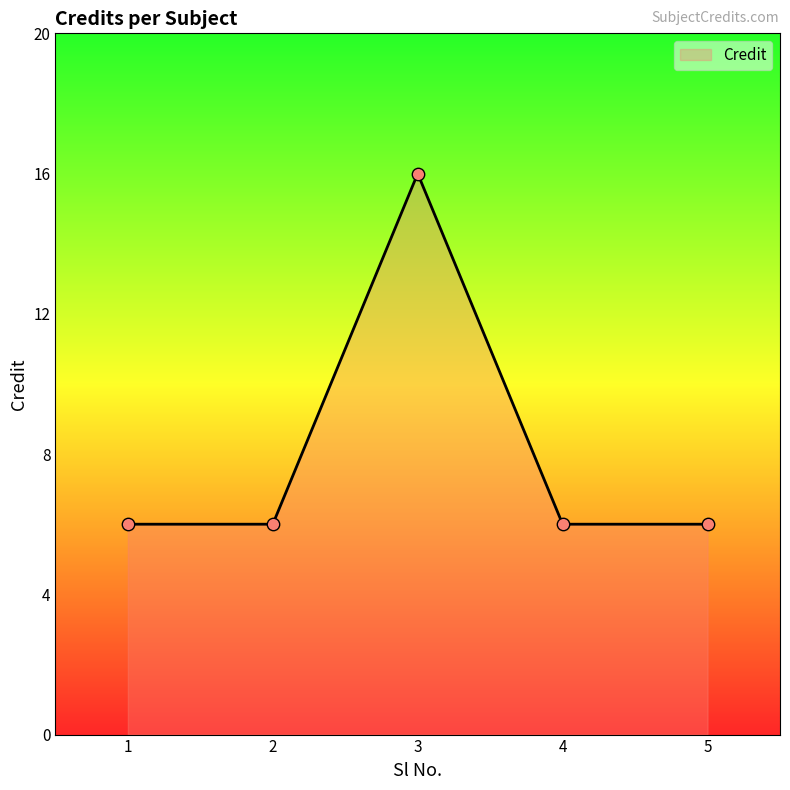

Between 1 and 3, which is larger?

3